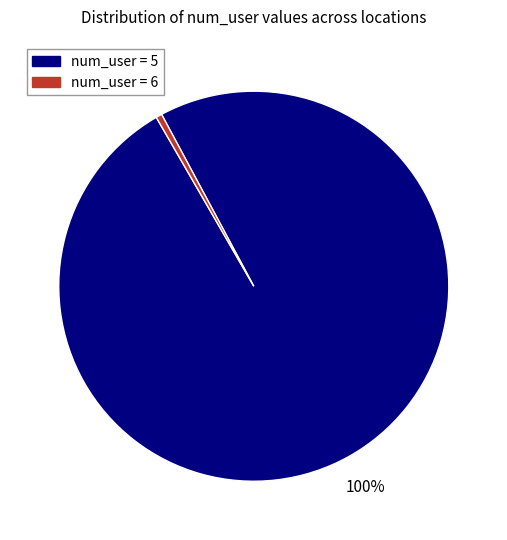

To the nearest percent, what is the average slice percentage?

50%